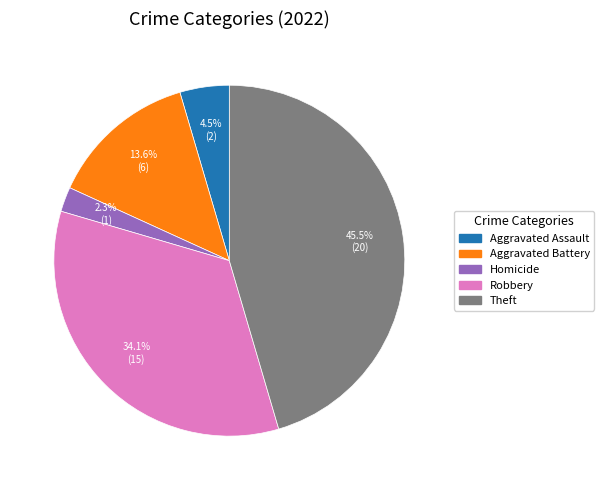

How much of the chart is everything except Theft?

54.5%